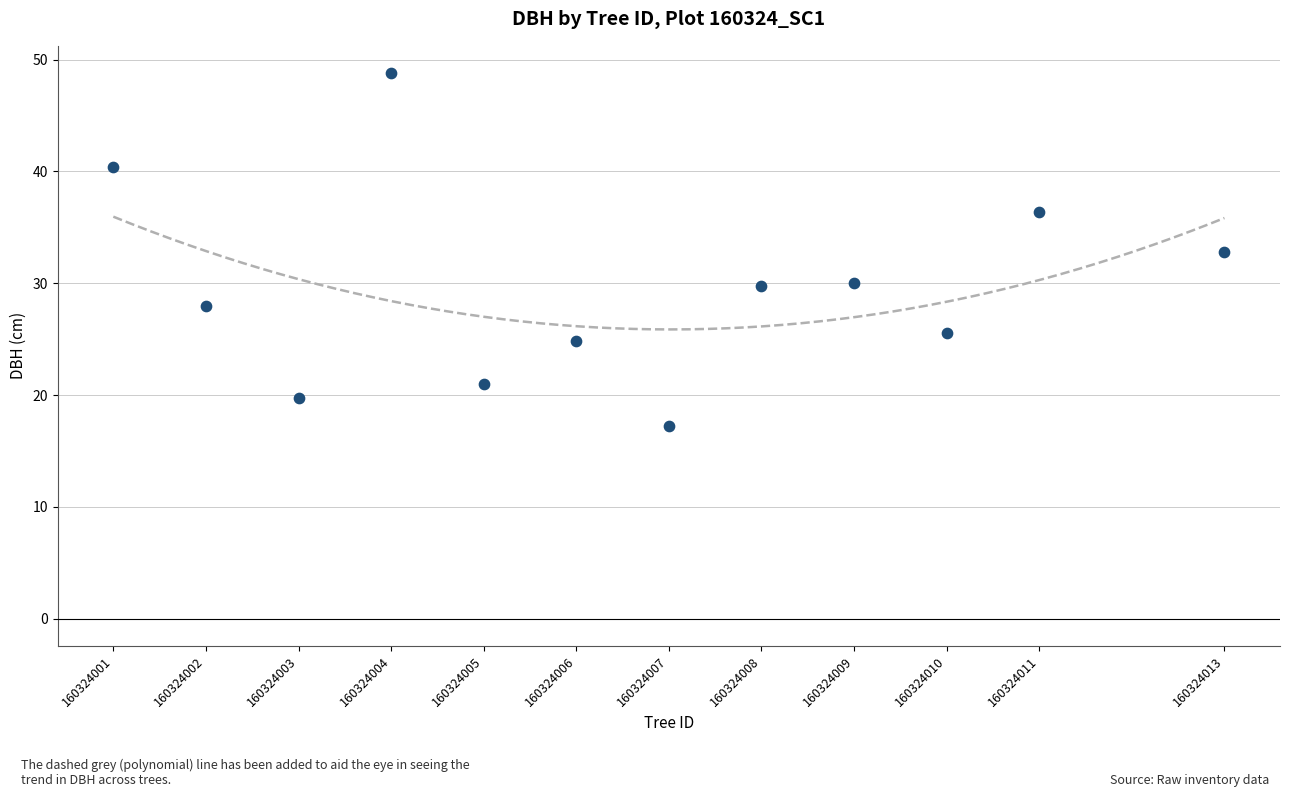

What Y value in the scatter plot is closest to 32?

32.8